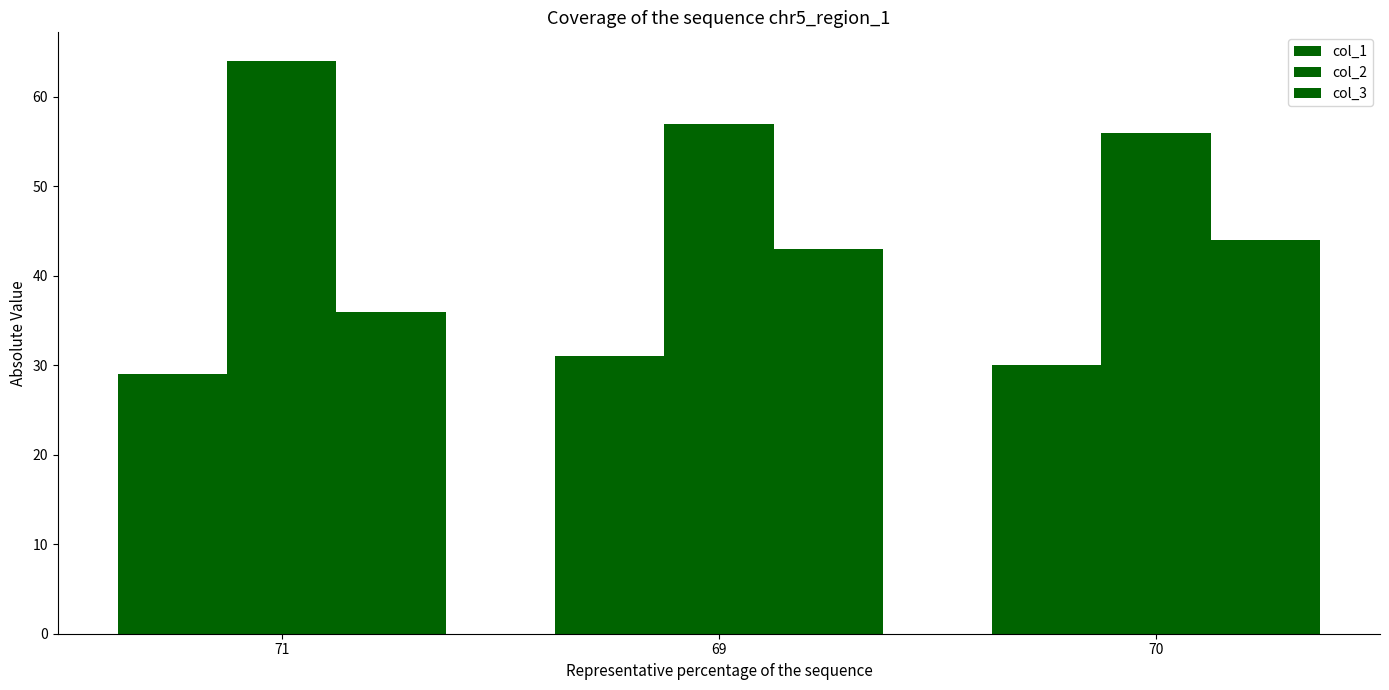

What is the average value of the col_3 series?

41